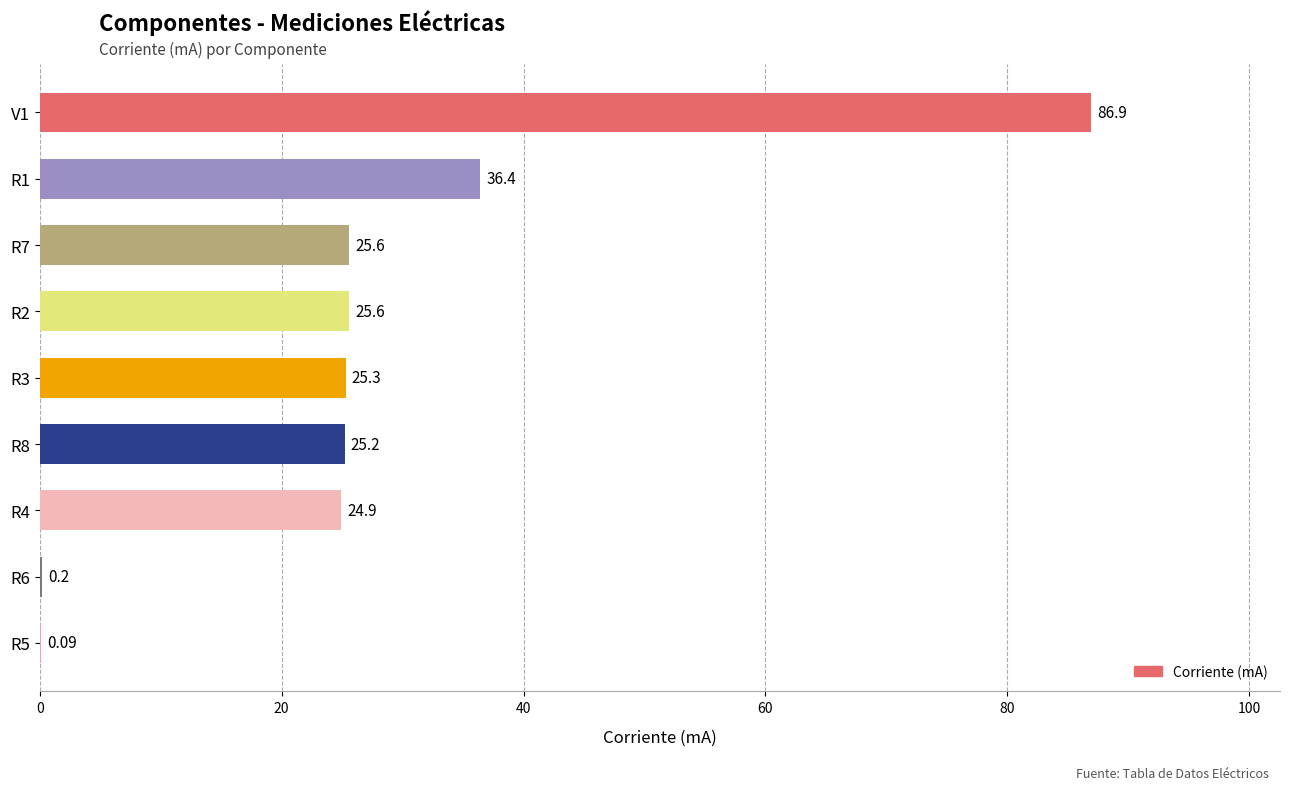

Count the number of data series in this chart.

1